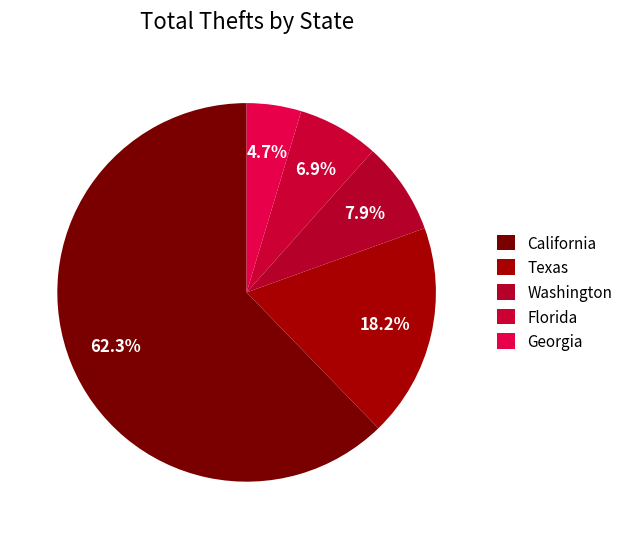

Rank the categories by value from highest to lowest.

California, Texas, Washington, Florida, Georgia